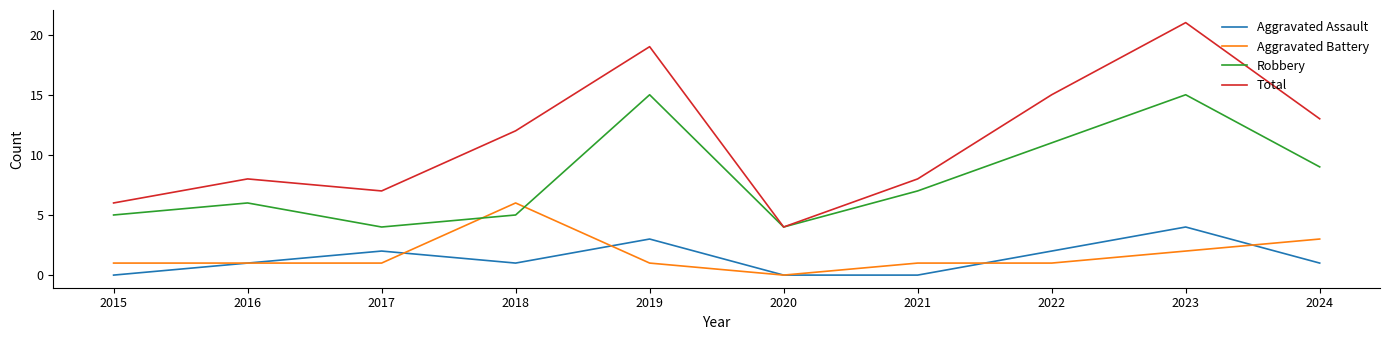

At which category is the sum across all series the highest?

2023